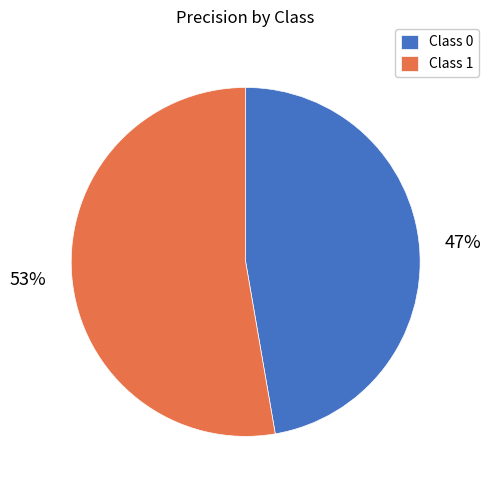

To the nearest percent, what percentage of the pie is Class 1?

53%